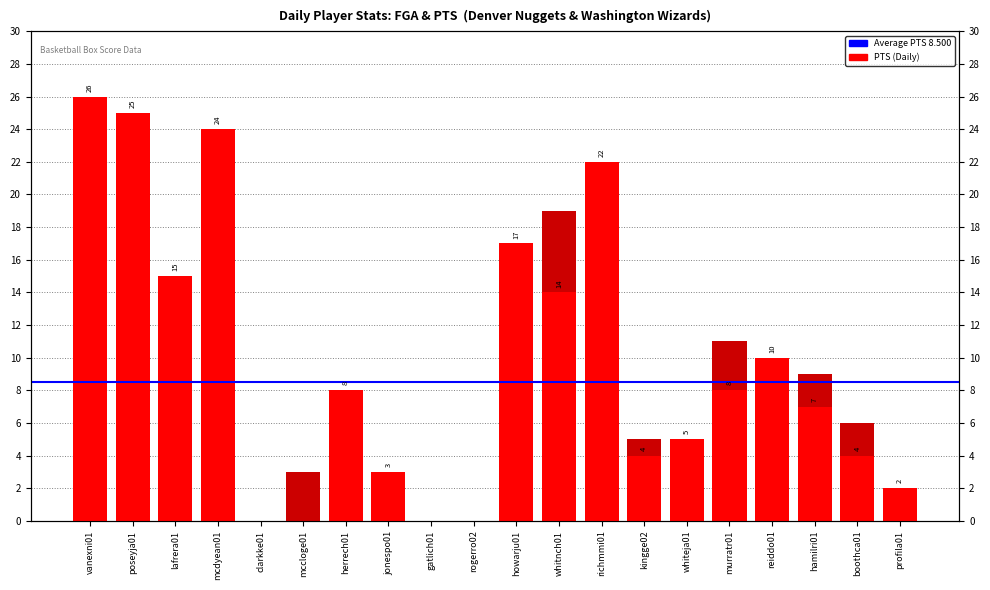

Read the FGA value at poseyja01, to the nearest 10.

10